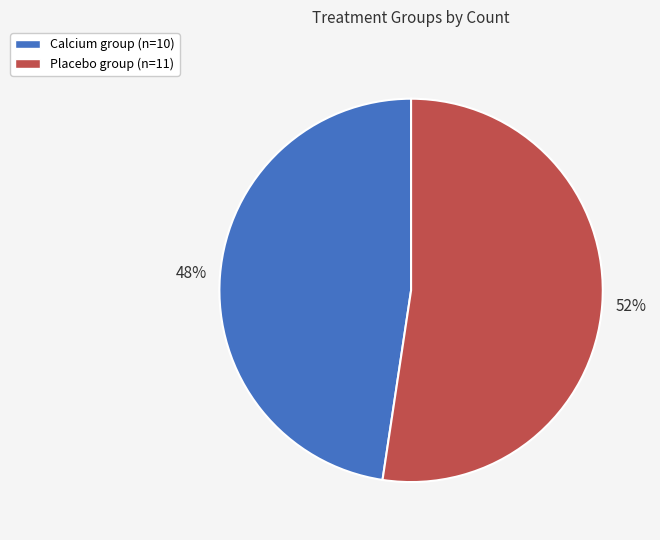

Is the sum of Placebo and Calcium greater than half?

Yes